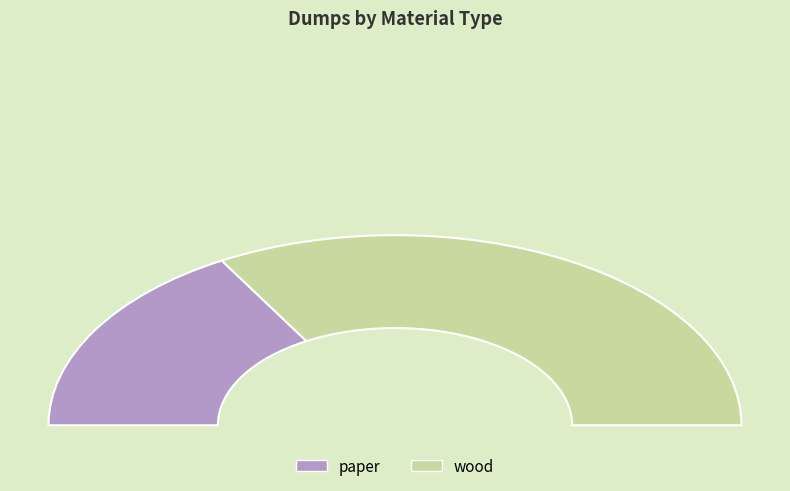

Approximately how many times larger is the value at paper compared to wood?

0.5